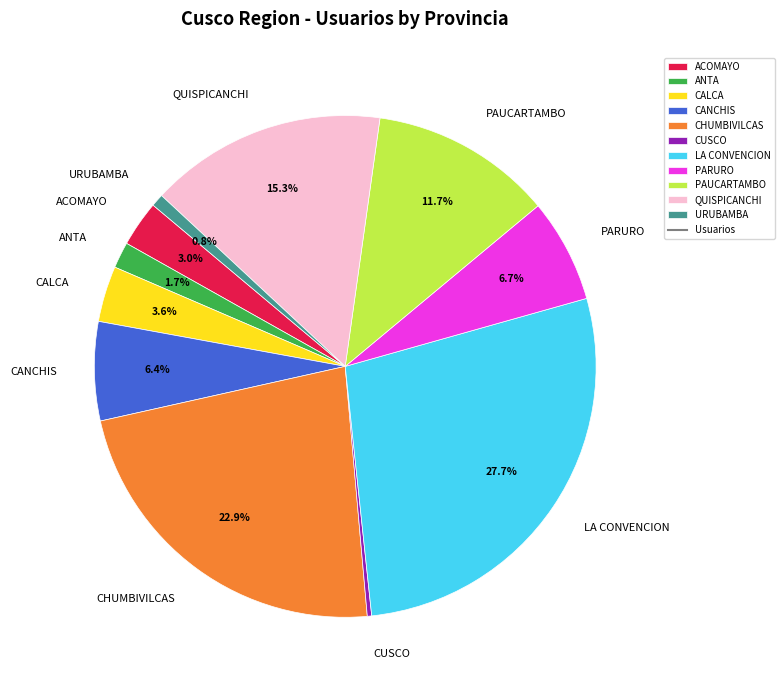

How much of the chart is everything except QUISPICANCHI?

84.7%